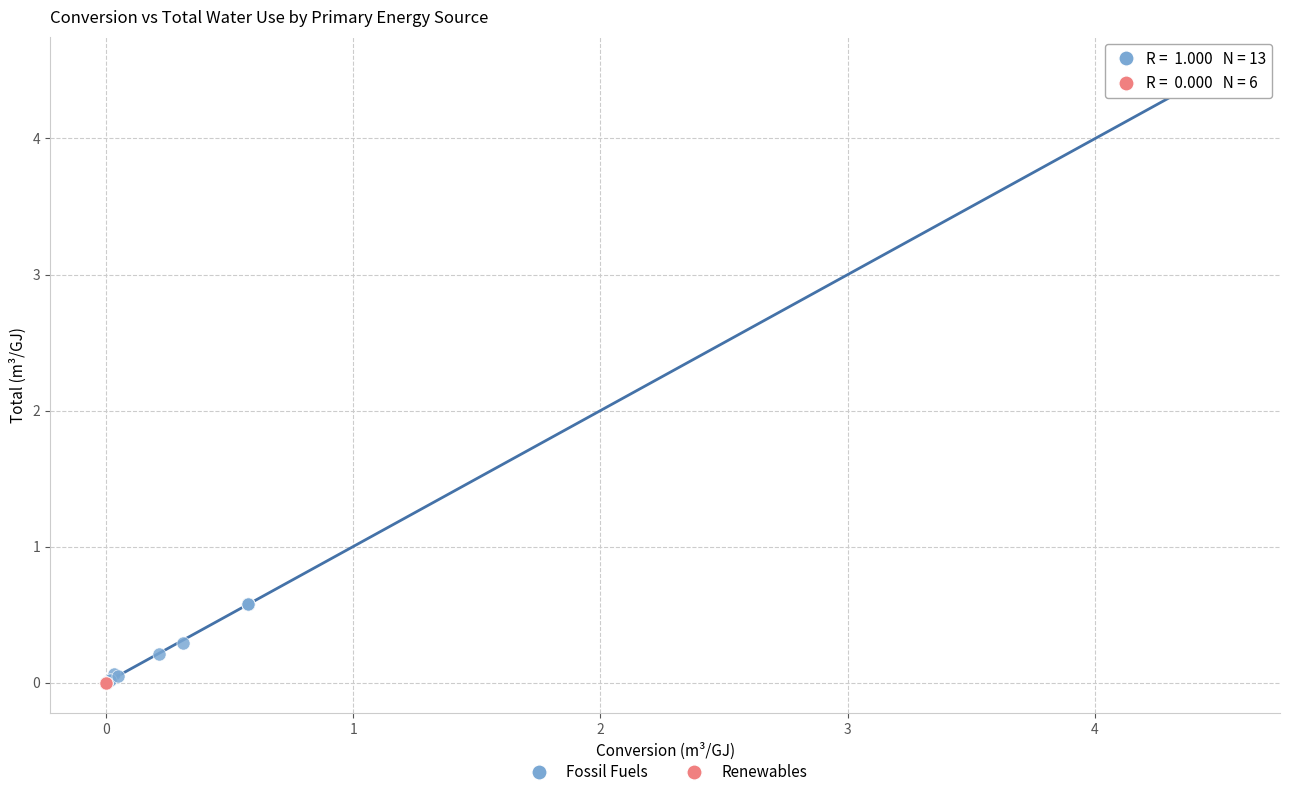

Which series reaches the maximum Y coordinate?

Fossil Fuels